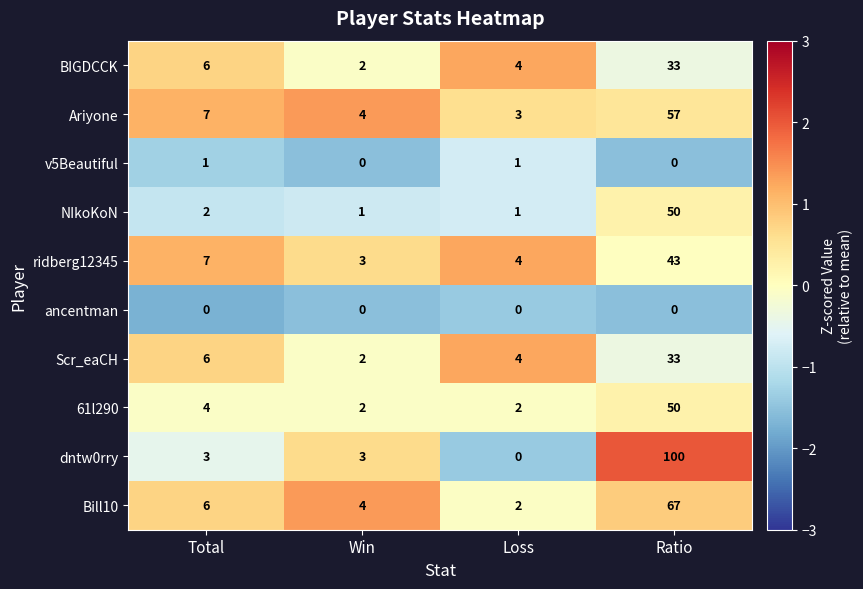

What is the difference between the highest and lowest values at Total?

7